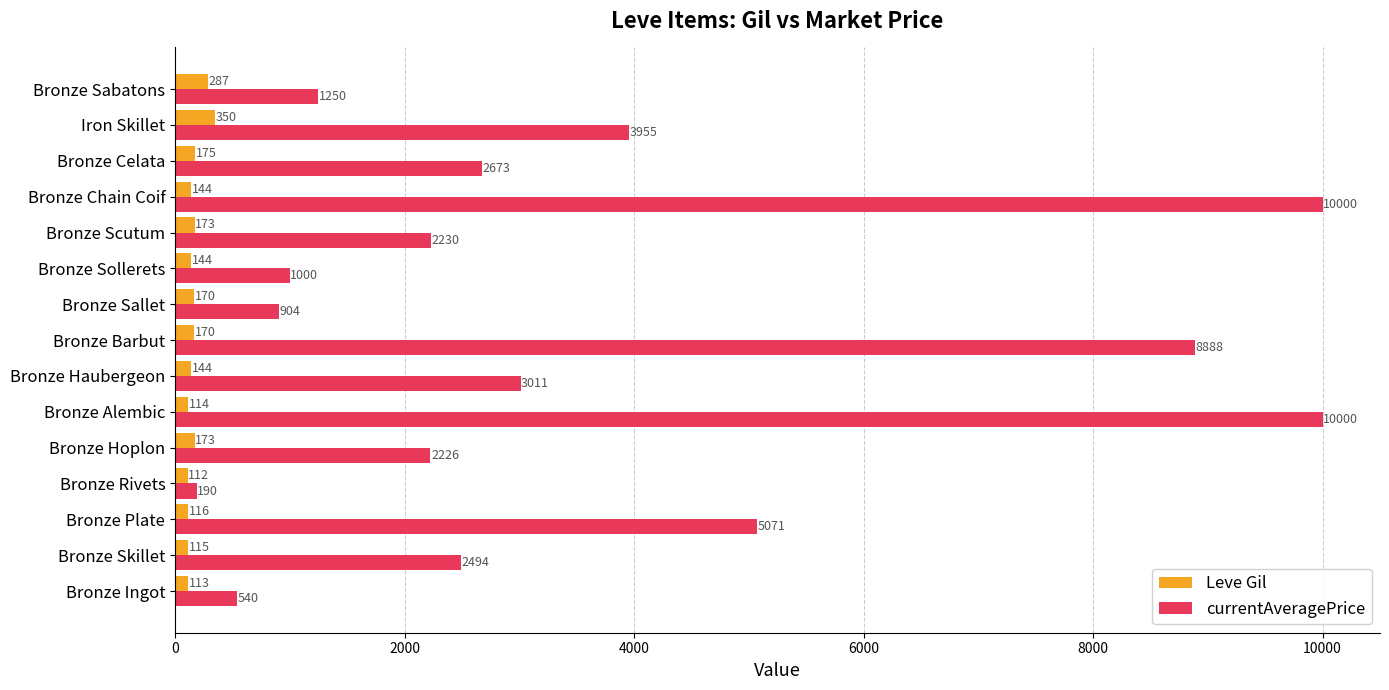

Read the Leve Gil value at Bronze Scutum.

173.0